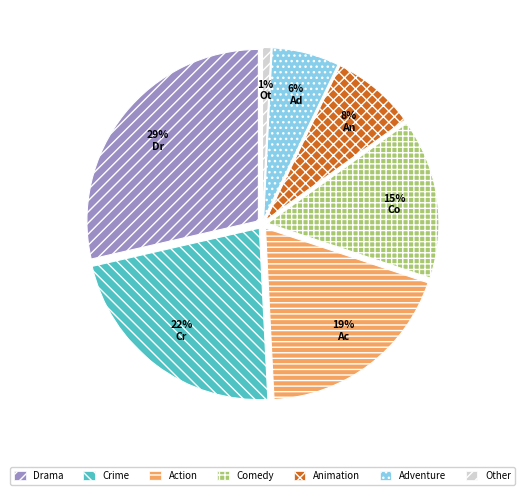

To the nearest percent, what is the difference between the Action and Other slice percentages?

18%